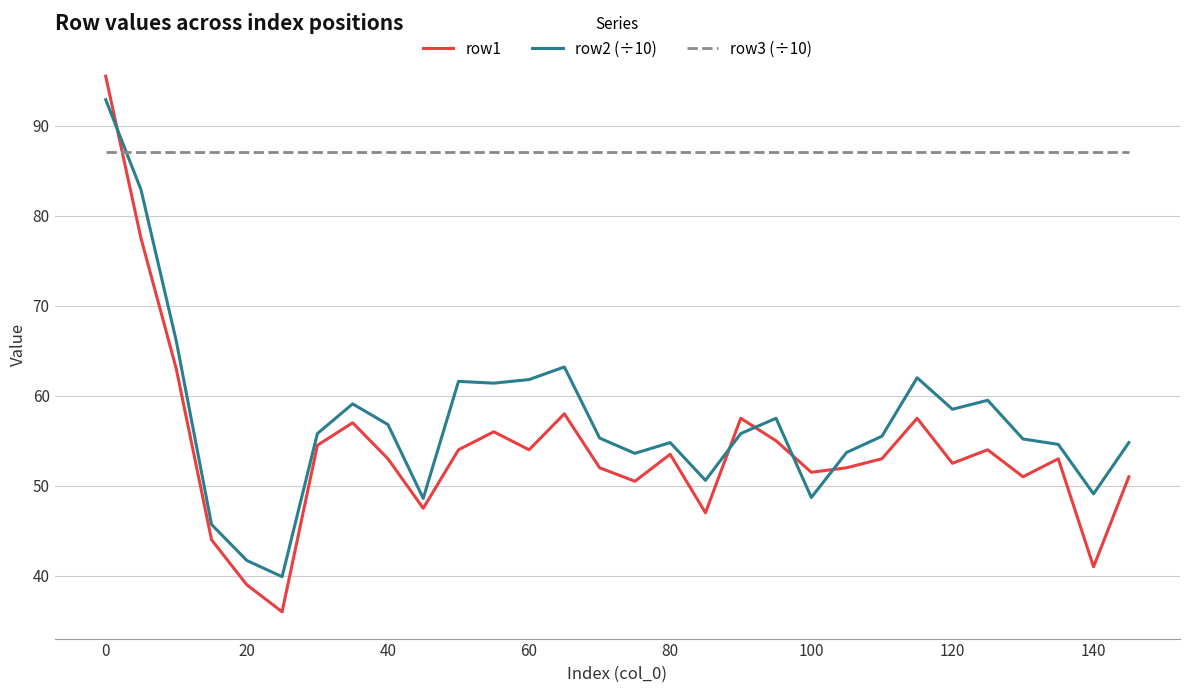

What is the greatest value displayed?

95.5